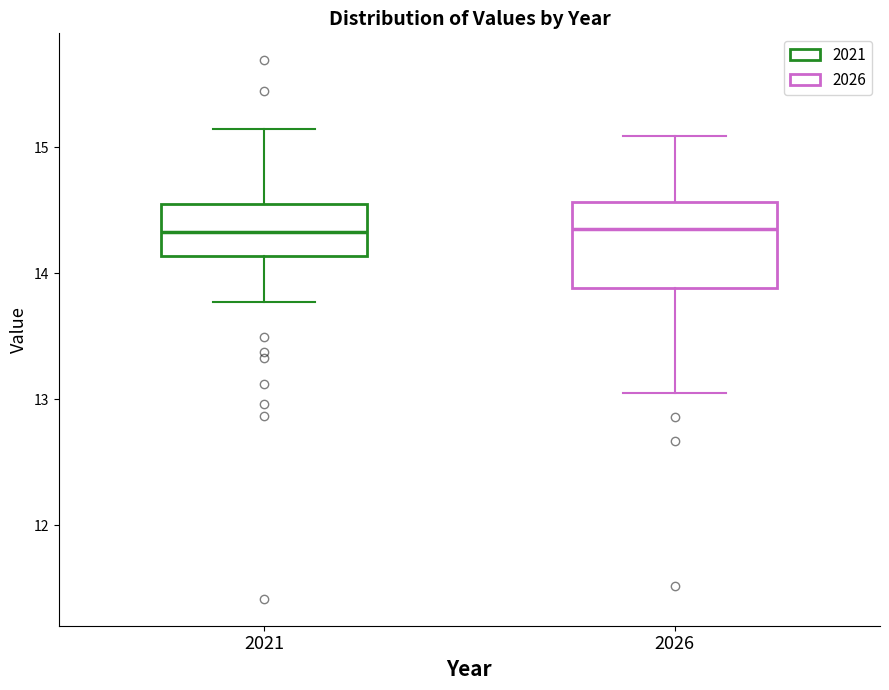

Comparing the boxes themselves (not the whiskers), which one is the tallest?

2026